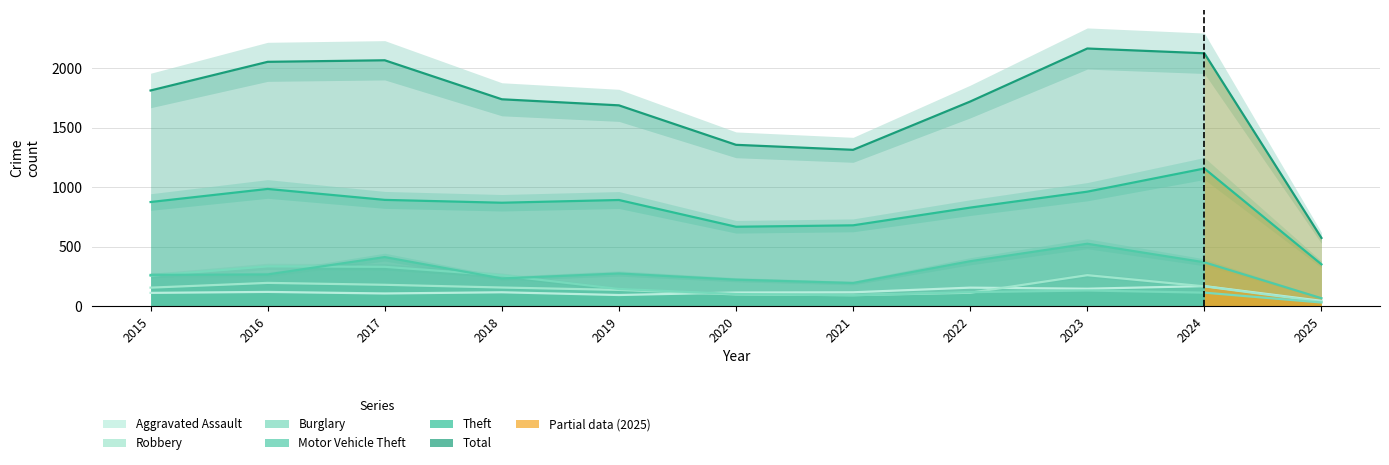

Which category has the lowest value across all series?

2025